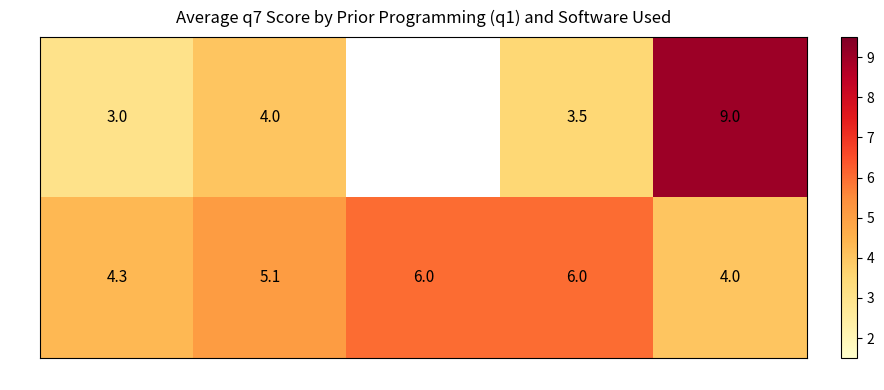

Is it true that yes equals 6.0 at stata?

True